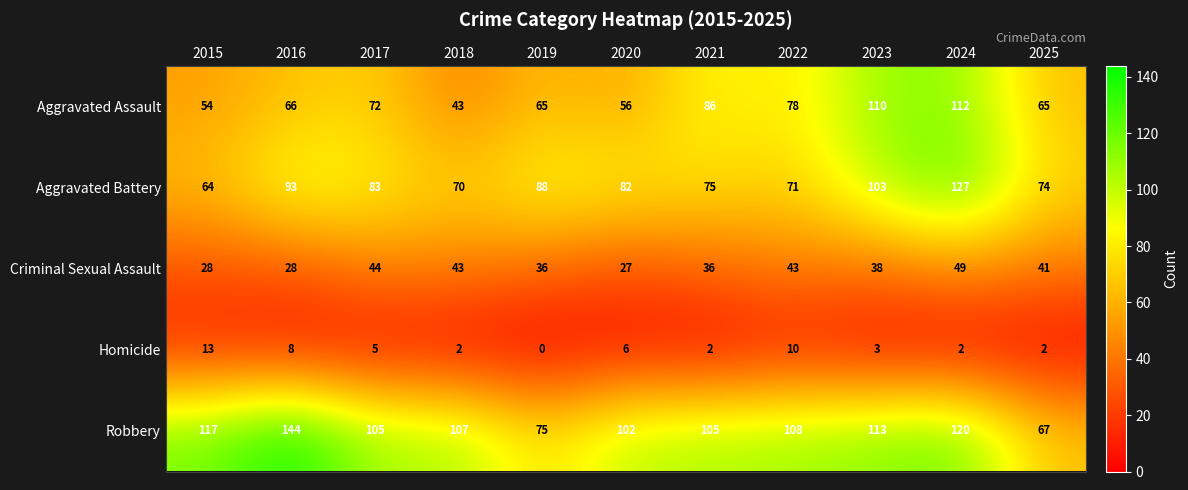

At which category is the sum across all series the highest?

2024